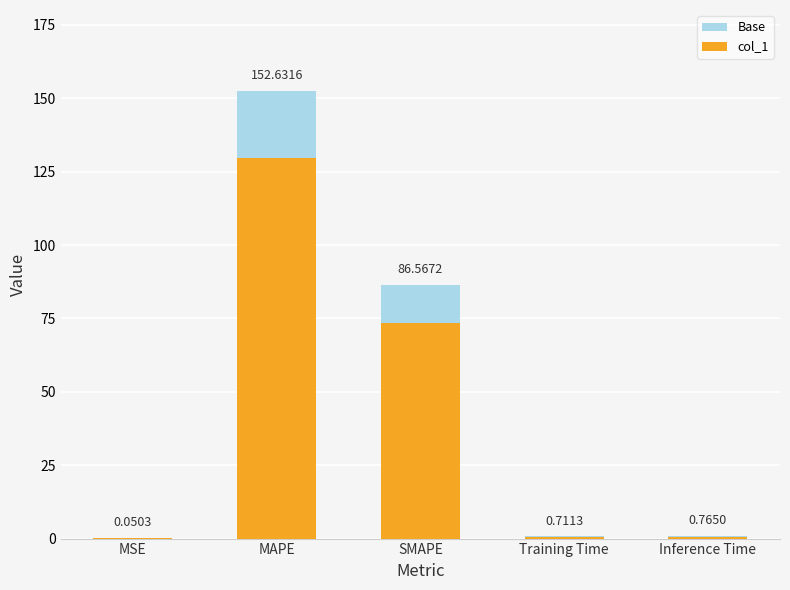

How many categories are shown in the chart?

5